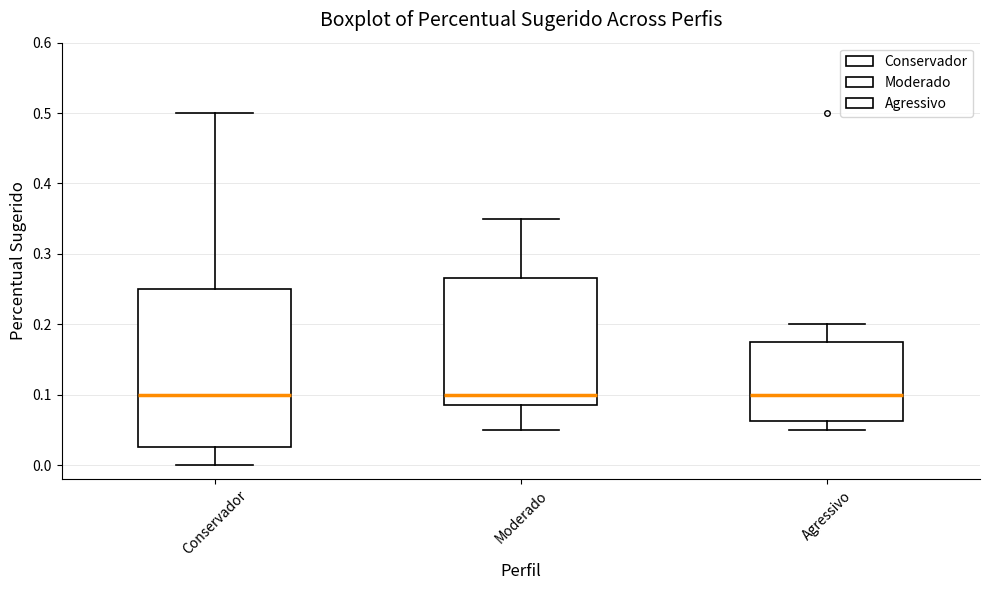

Comparing the boxes themselves (not the whiskers), which one is the tallest?

Conservador